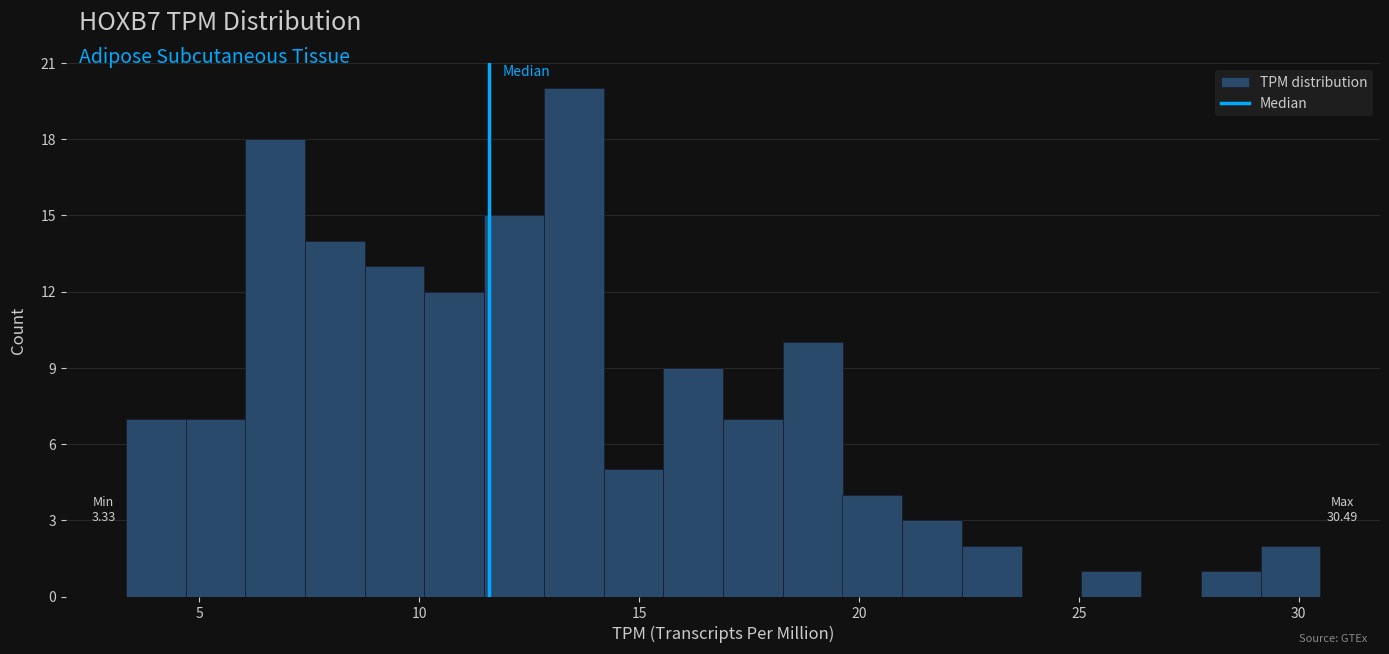

Around what value on the x-axis is the tallest bar? Give the approximate position of its centre, as read against the axis.

13.5